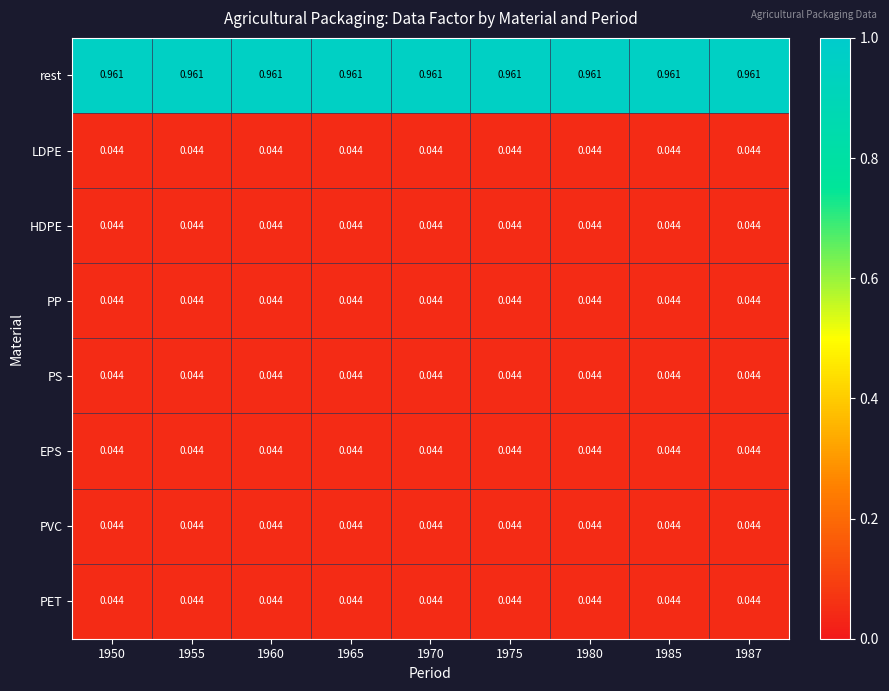

Which series has the largest total across all categories?

rest